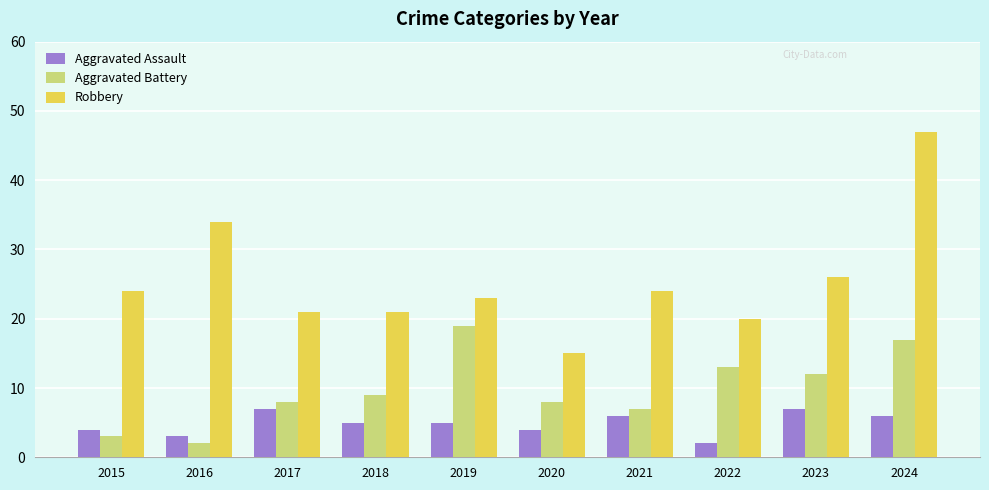

What is the difference between the Aggravated Battery values at 2015 and 2019?

16